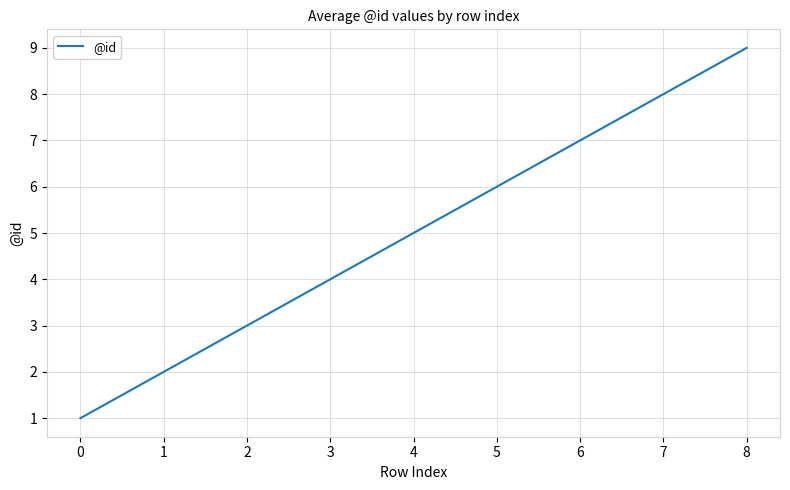

Which category has the highest value across all series?

8